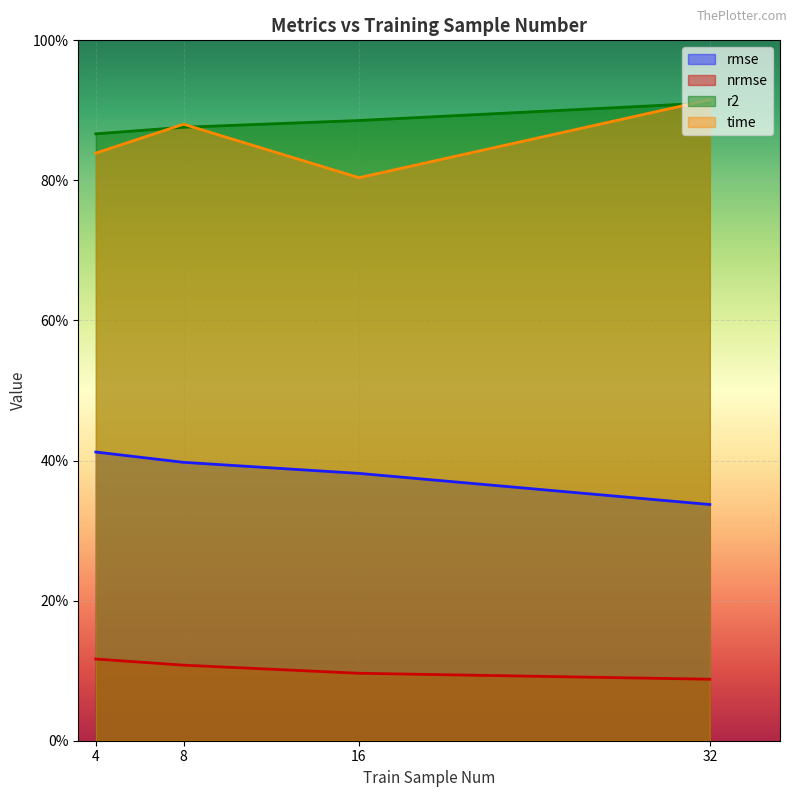

Count the number of data series in this chart.

4